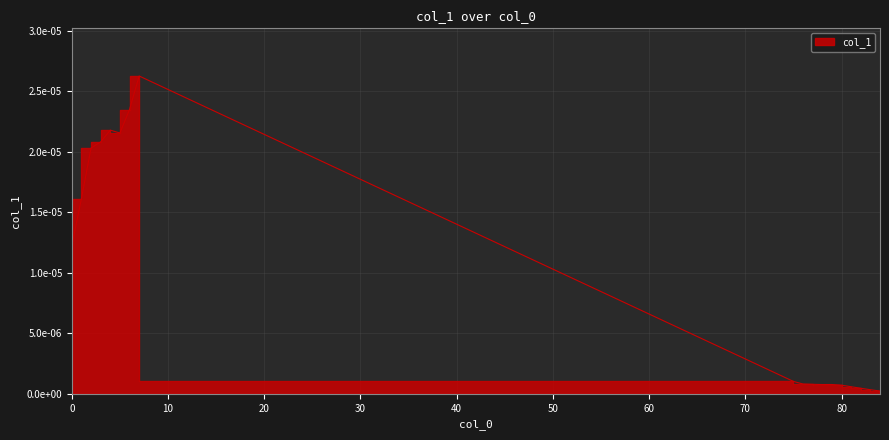

List the labels in order of value, smallest first.

84, 83, 82, 81, 80, 78, 79, 77, 76, 75, 0, 1, 2, 3, 5, 4, 6, 7